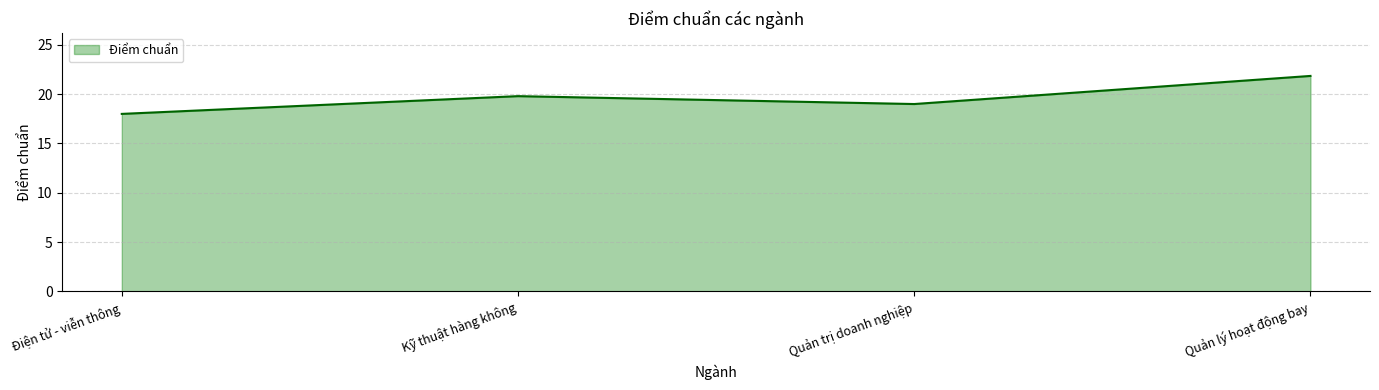

List the labels in order of value, largest first.

Quản lý hoạt động bay, Kỹ thuật hàng không, Quản trị doanh nghiệp, Điện tử - viễn thông